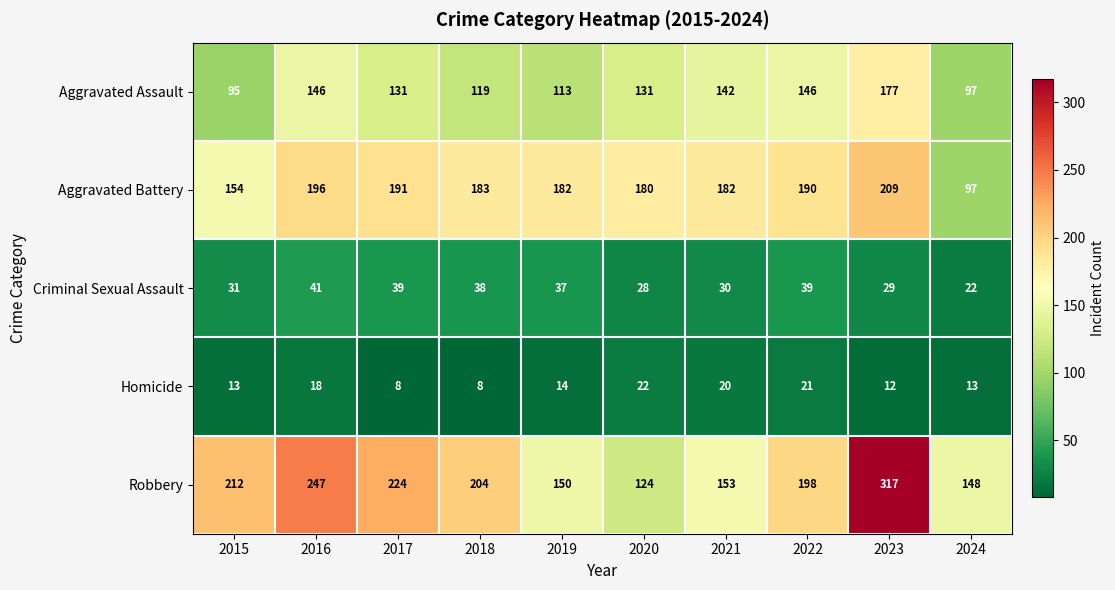

What is the sum of all Criminal Sexual Assault values?

334